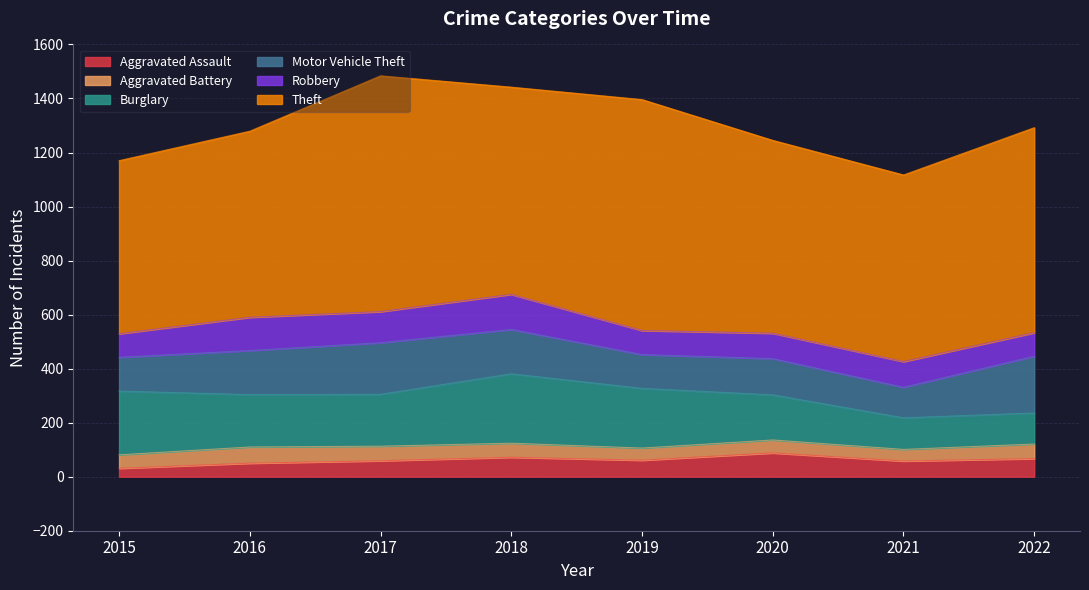

Where is Theft nearest to the value 757?

2022